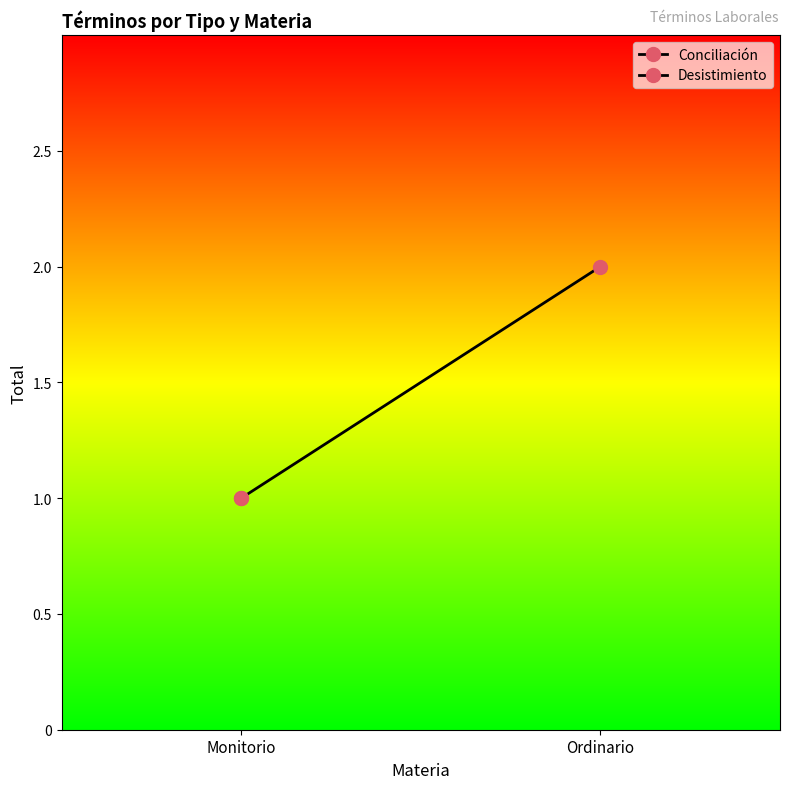

Reading right to left, what are all the values shown in this chart?

Ordinario=2	Monitorio=1